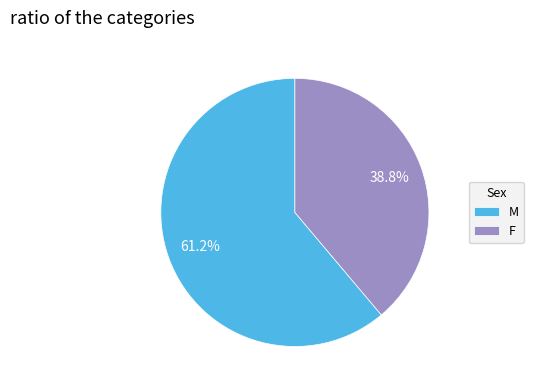

Which category accounts for the majority?

M